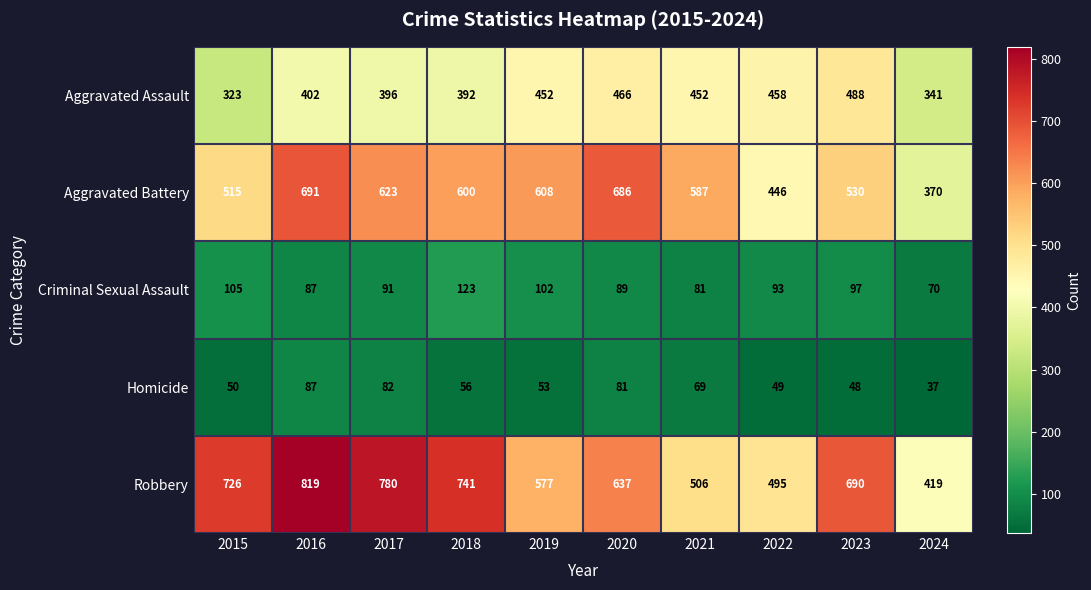

What is the difference between the highest and lowest values at 2023?

642